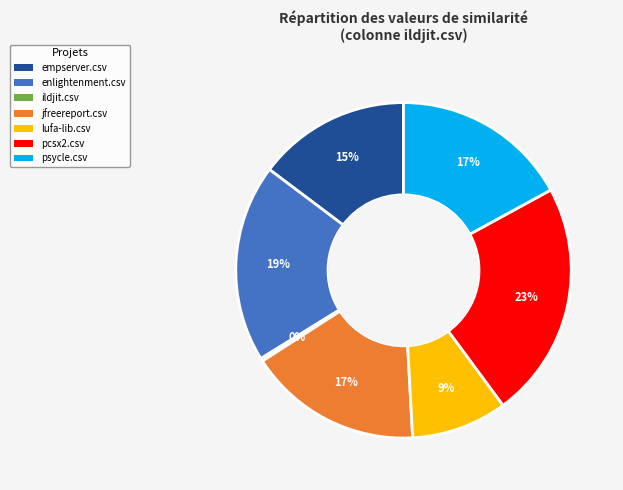

To the nearest percent, what is the average slice percentage?

14%